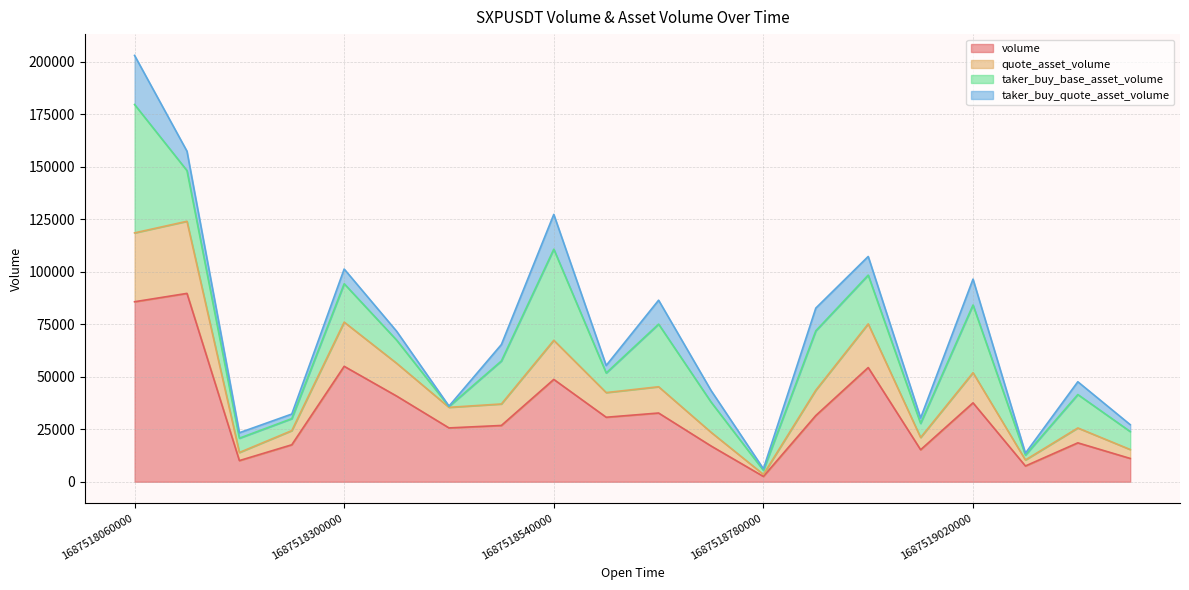

At which category is the sum across all series the highest?

1687518060000